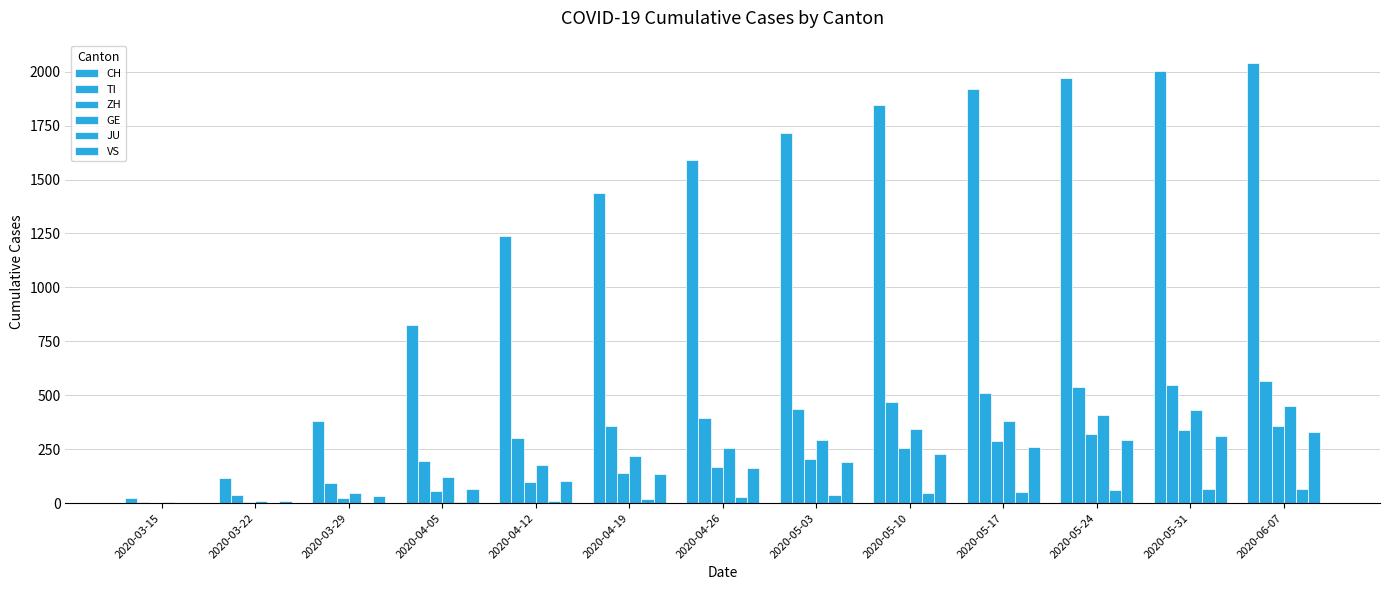

How many categories are shown in the chart?

13